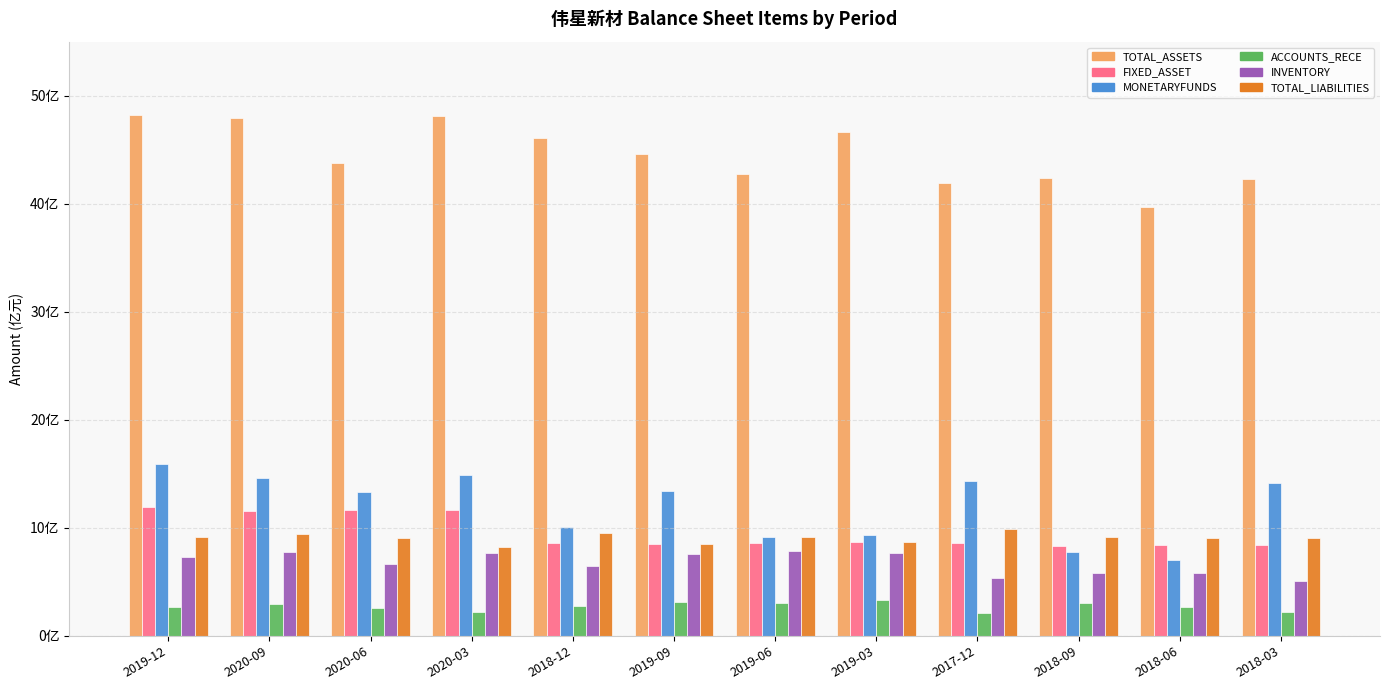

Which series has the largest total across all categories?

TOTAL_ASSETS